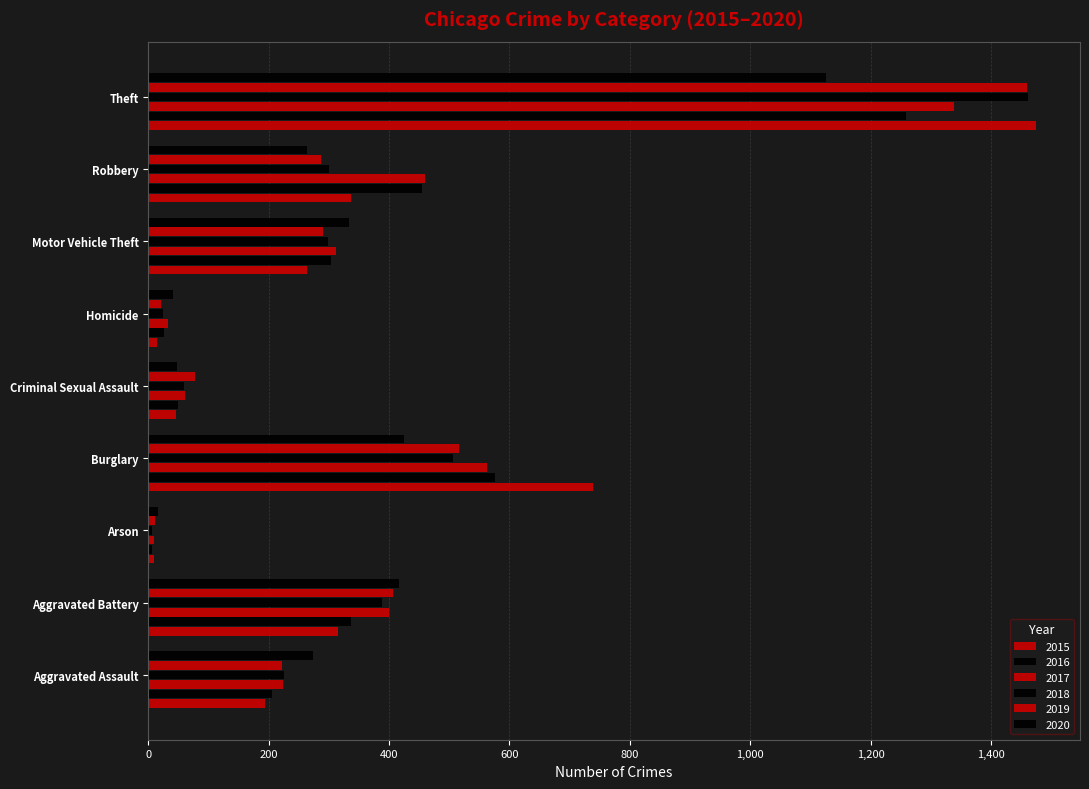

What is the total value across all series at Aggravated Assault?

1345